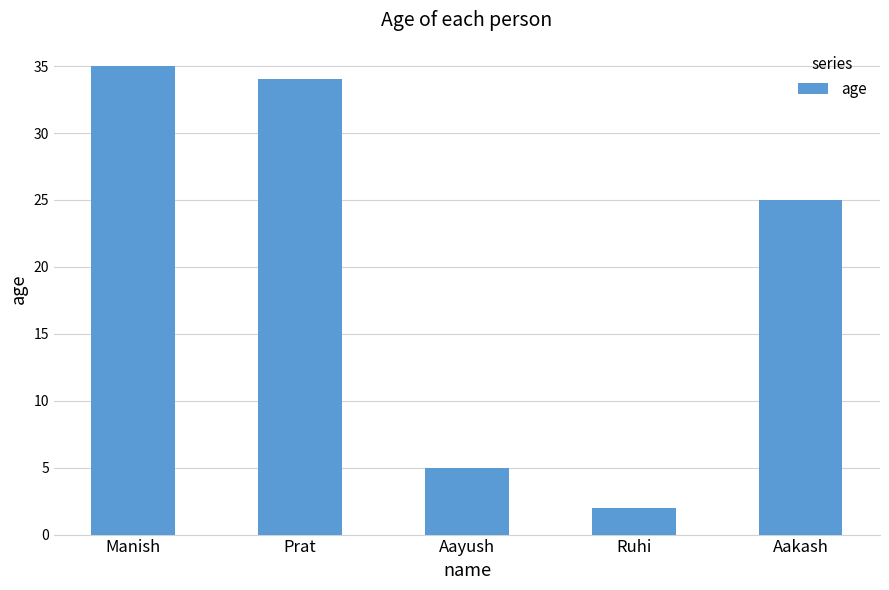

The value at Aayush is 7. True or false?

False